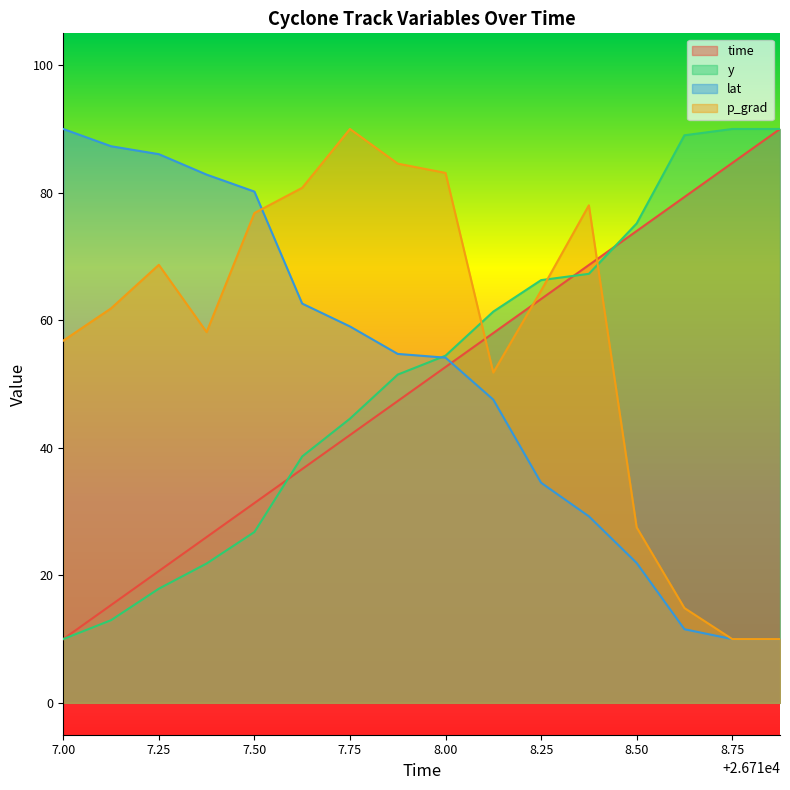

The p_grad series shows 90.0 at 7.75. True or false?

True